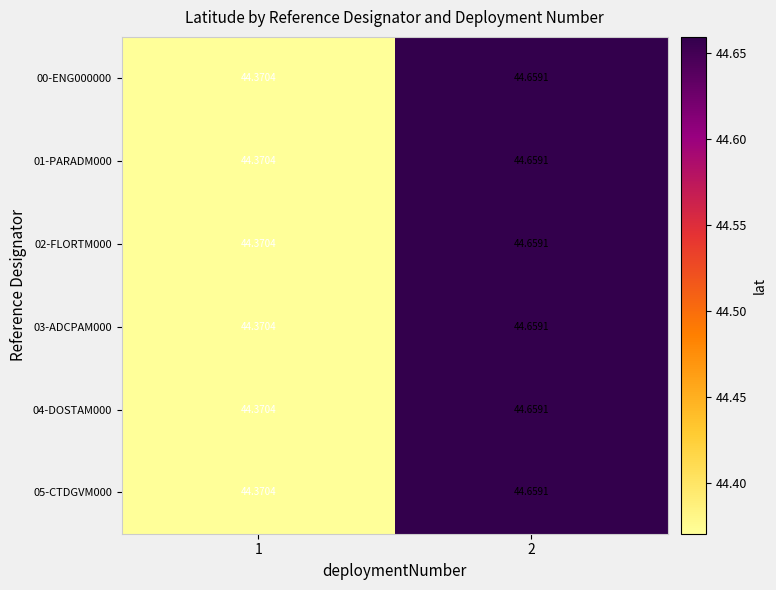

Is the value of 00-ENG000000 at 1 greater than the value of 02-FLORTM000 at 2?

No